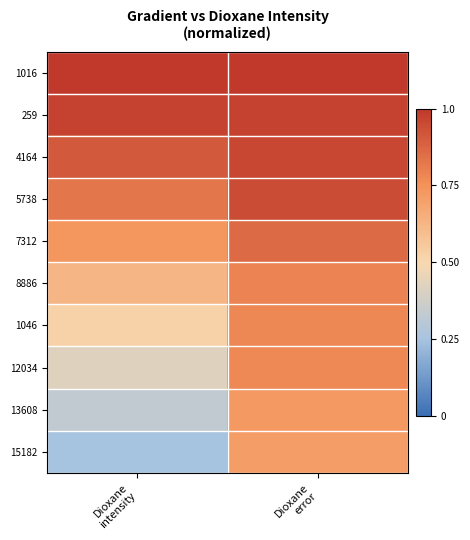

Reading left to right, list all the values displayed in this chart.

1016: Dioxane
intensity=1.0	Dioxane
error=1.0
259: Dioxane
intensity=1.0	Dioxane
error=1.0
4164: Dioxane
intensity=0.9	Dioxane
error=1.0
5738: Dioxane
intensity=0.8	Dioxane
error=0.9
7312: Dioxane
intensity=0.7	Dioxane
error=0.9
8886: Dioxane
intensity=0.6	Dioxane
error=0.8
1046: Dioxane
intensity=0.5	Dioxane
error=0.8
12034: Dioxane
intensity=0.4	Dioxane
error=0.8
13608: Dioxane
intensity=0.3	Dioxane
error=0.7
15182: Dioxane
intensity=0.2	Dioxane
error=0.7